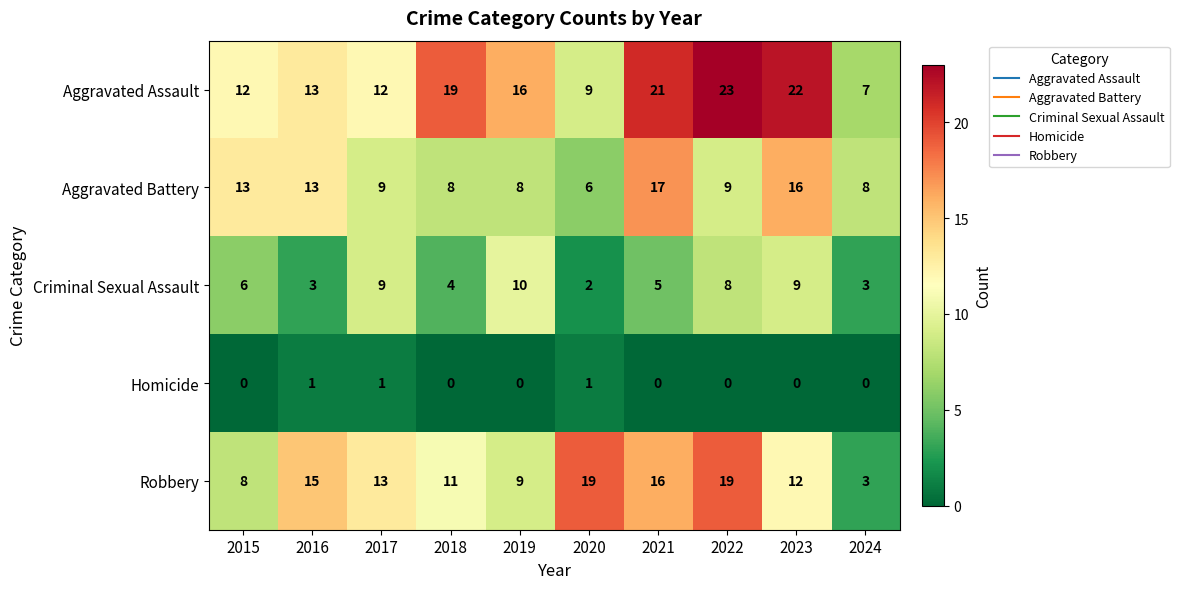

What is the approximate value of Aggravated Assault at 2015, to the nearest 5?

10